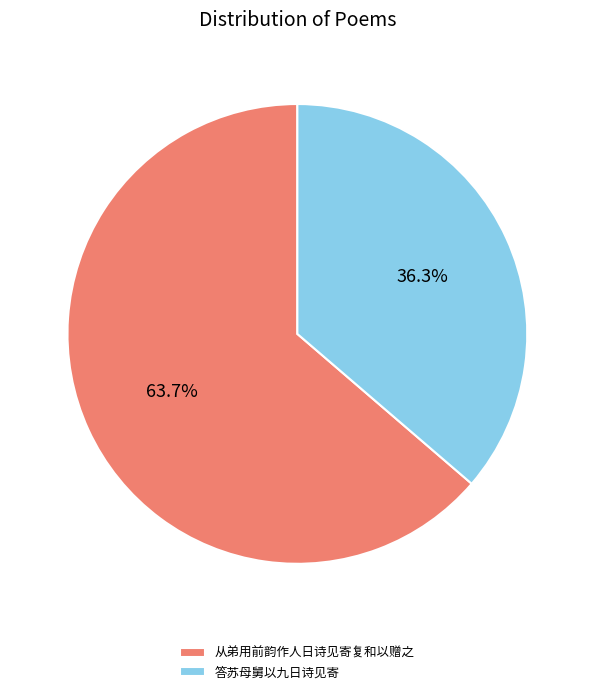

To the nearest percent, what is the difference between the 答苏母舅以九日诗见寄 and 从弟用前韵作人日诗见寄复和以赠之 slice percentages?

27%